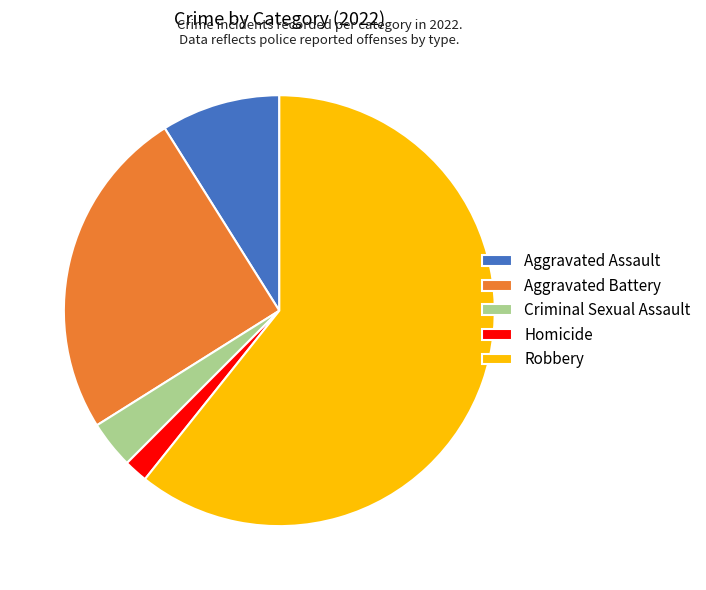

Which category has the smallest portion of the pie?

Homicide